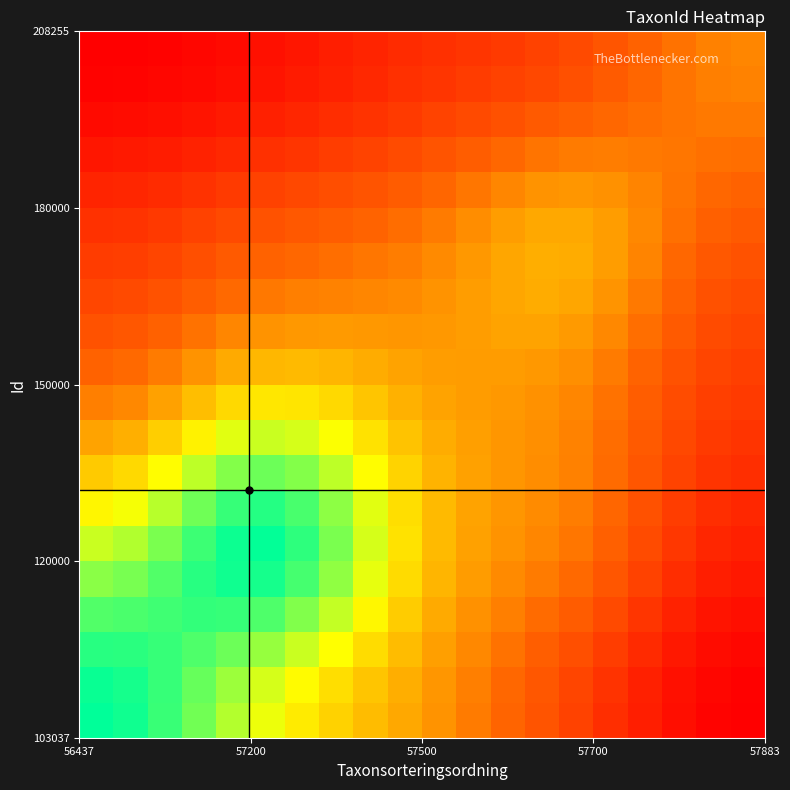

At how many categories does at least one series exceed 20231?

20